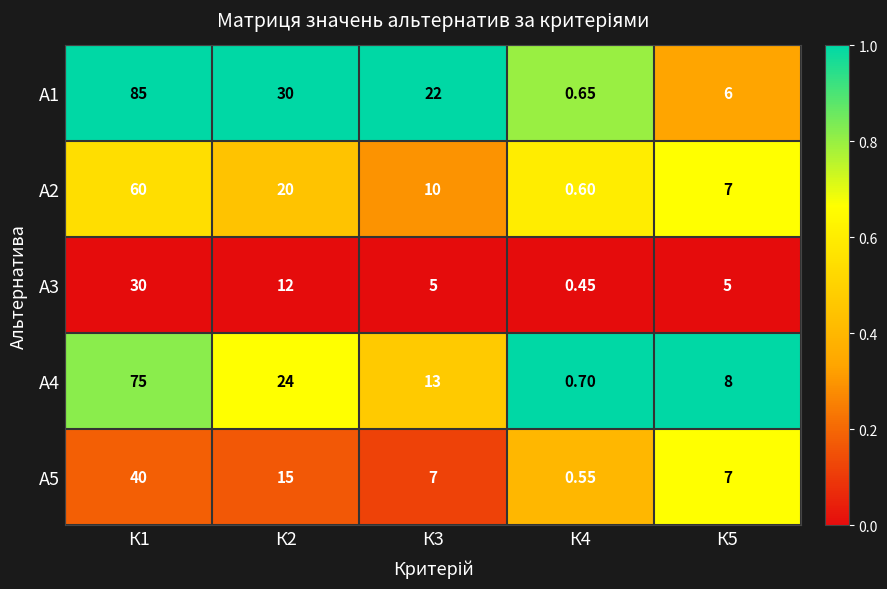

Is the value of А2 at К4 greater than the value of А3 at К4?

Yes